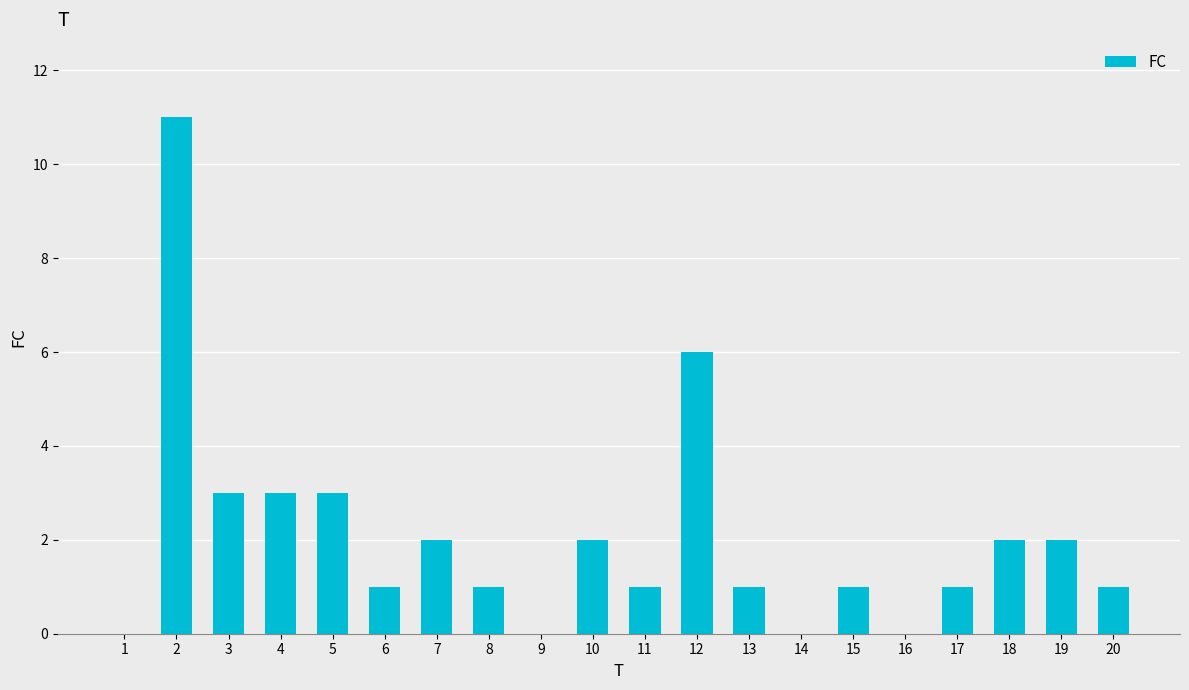

At which label is the value closest to 5?

12